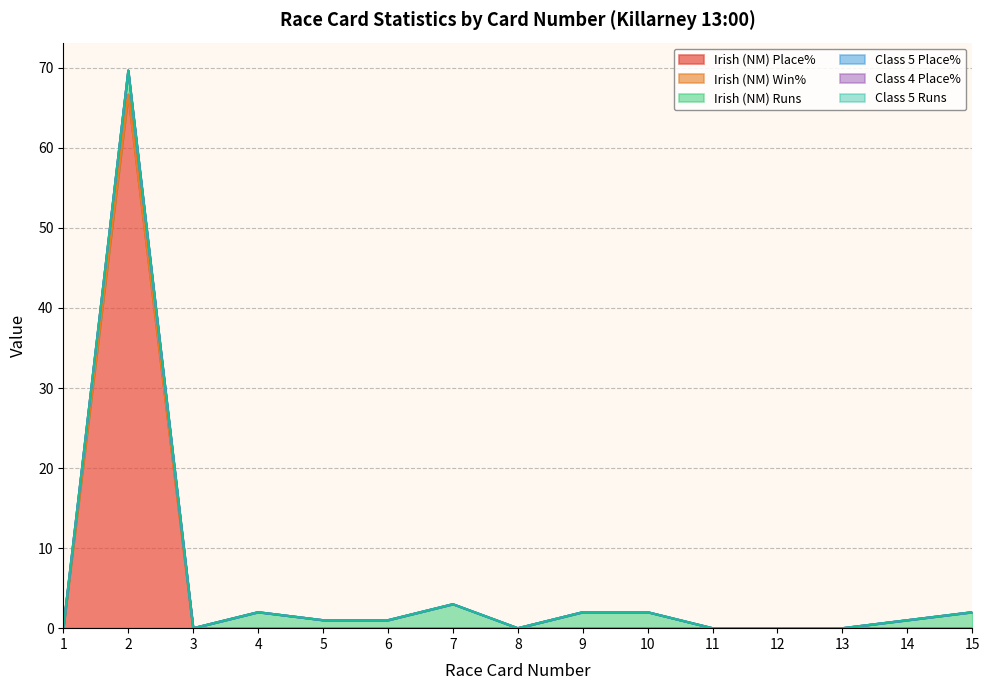

Reading left to right, list all the values displayed in this chart.

Irish (NM) Place%: 0.0	66.7	0.0	0.0	0.0	0.0	0.0	0.0	0.0	0.0	0.0	0.0	0.0	0.0	0.0
Irish (NM) Win%: 0.0	0.0	0.0	0.0	0.0	0.0	0.0	0.0	0.0	0.0	0.0	0.0	0.0	0.0	0.0
Irish (NM) Runs: 0.0	3.0	0.0	2.0	1.0	1.0	3.0	0.0	2.0	2.0	0.0	0.0	0.0	1.0	2.0
Class 5 Place%: 0.0	0.0	0.0	0.0	0.0	0.0	0.0	0.0	0.0	0.0	0.0	0.0	0.0	0.0	0.0
Class 4 Place%: 0.0	0.0	0.0	0.0	0.0	0.0	0.0	0.0	0.0	0.0	0.0	0.0	0.0	0.0	0.0
Class 5 Runs: 0.0	0.0	0.0	0.0	0.0	0.0	0.0	0.0	0.0	0.0	0.0	0.0	0.0	0.0	0.0